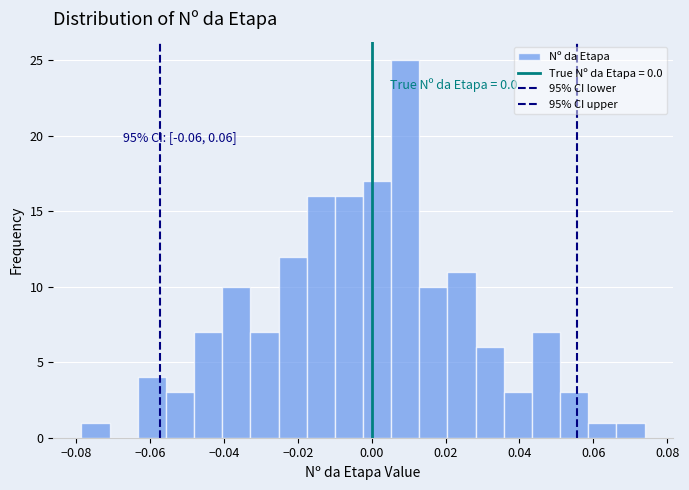

Around what value on the x-axis is the tallest bar? Give the approximate position of its centre, as read against the axis.

0.010